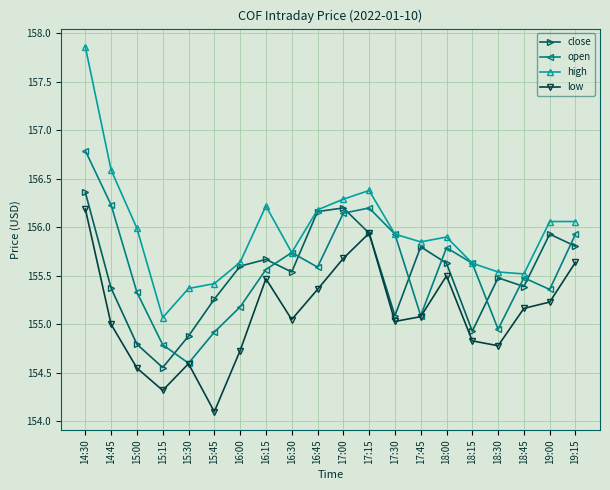

At how many categories does at least one series exceed 154?

20